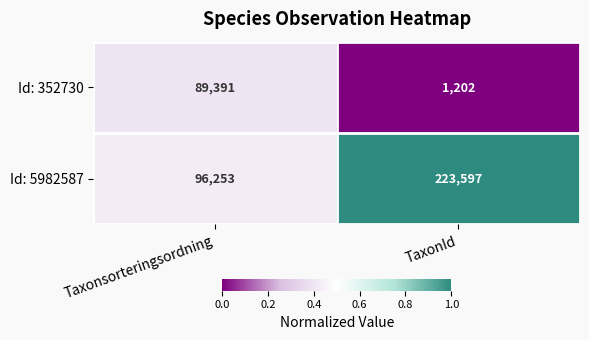

Is it true that Id: 5982587 equals 96253 at Taxonsorteringsordning?

True